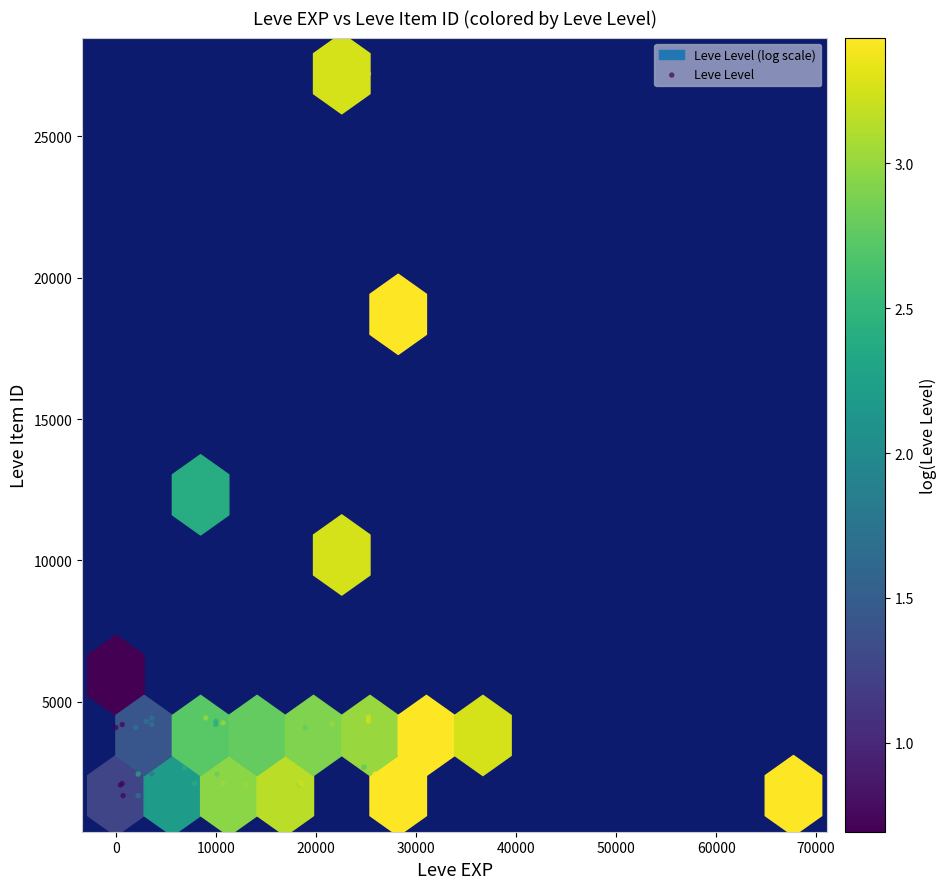

What Y value in the scatter plot is closest to 14448?

12018